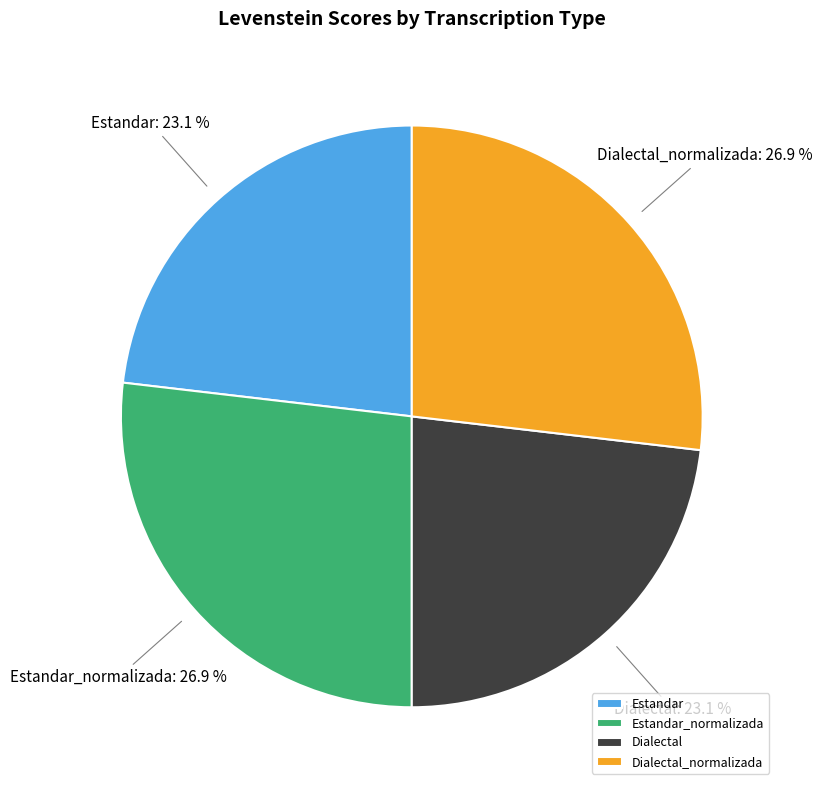

What percentage do Dialectal and Dialectal_normalizada together represent?

50.0%